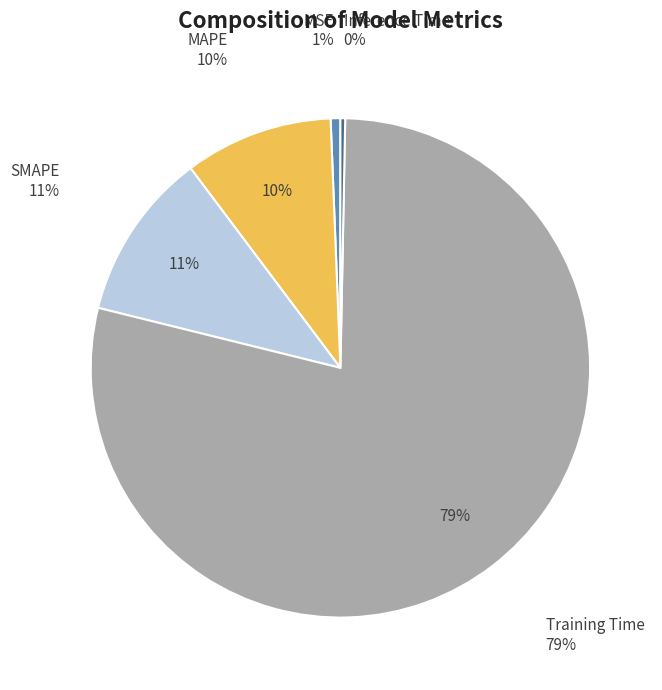

What is the majority slice?

Training Time